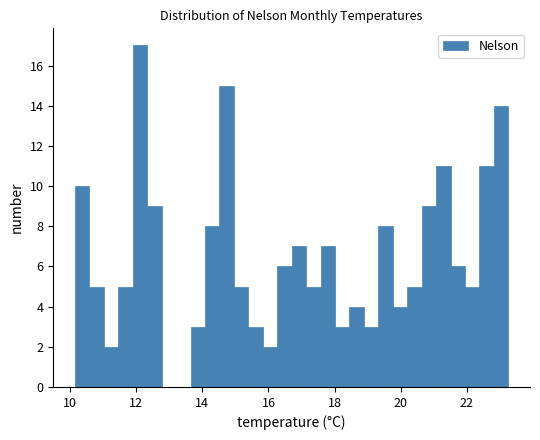

Around what value on the x-axis is the tallest bar? Give the approximate position of its centre, as read against the axis.

12.2